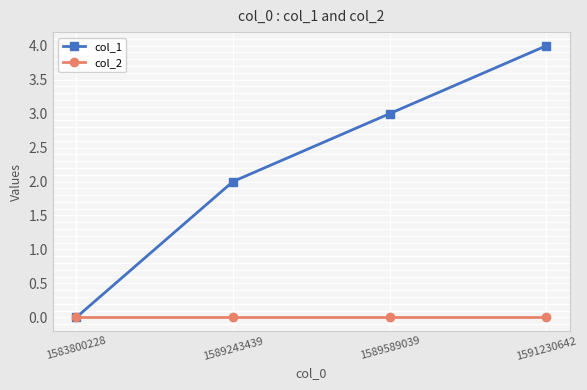

At which category is the sum across all series the highest?

1591230642